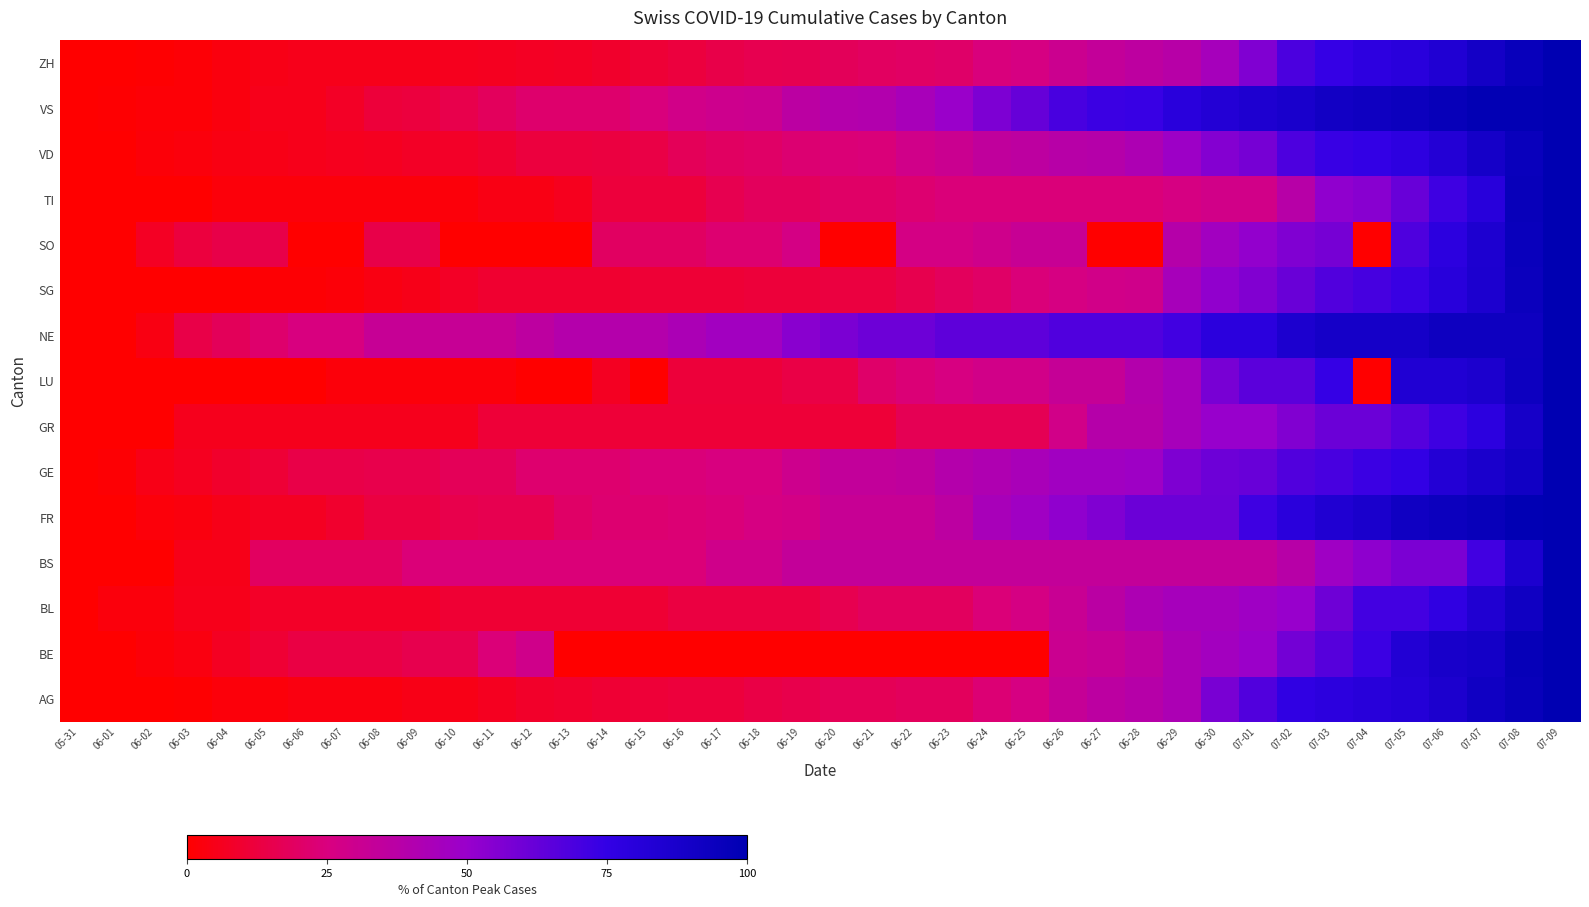

What is the spread (max minus min) of values at 07-06?

39.1